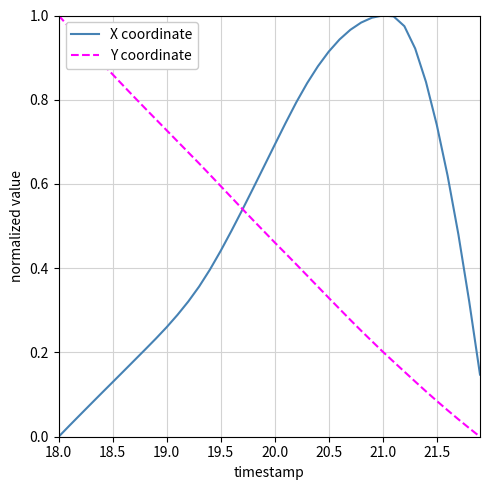

Rank the series by their average value, from highest to lowest.

X coordinate, Y coordinate